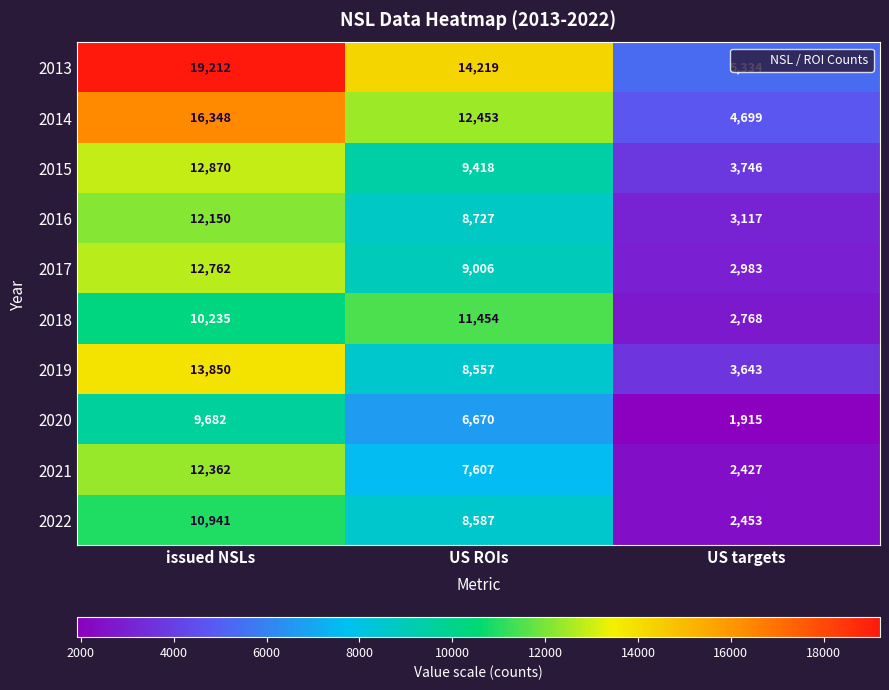

Is it true that 2015 equals 12870 at issued NSLs?

True